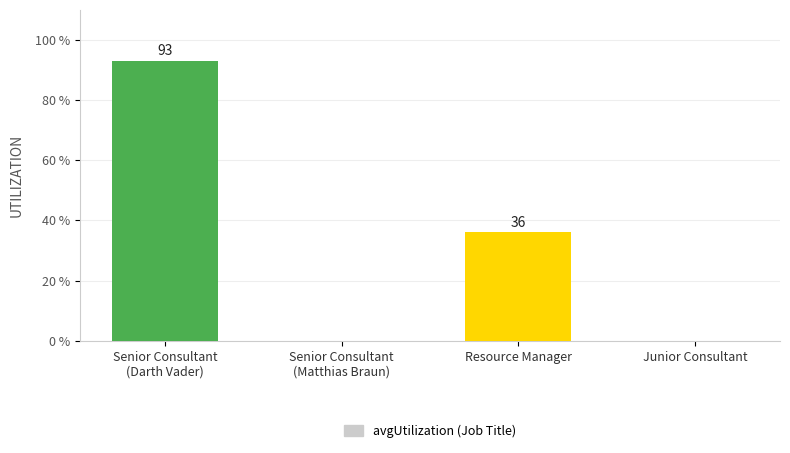

What is the greatest value displayed?

93